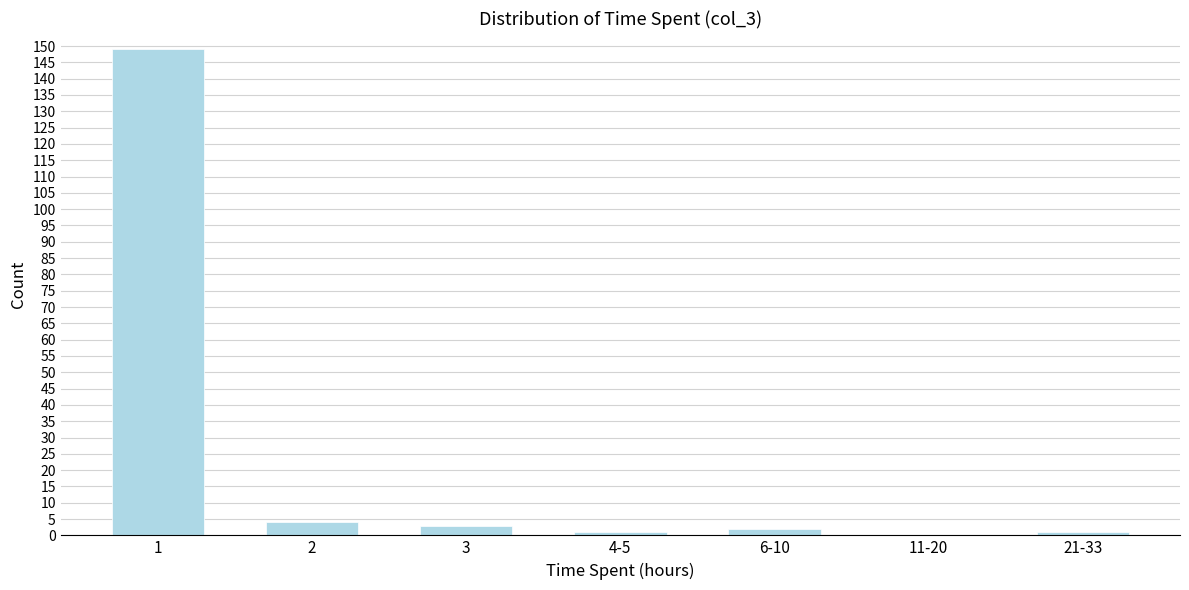

Reading left to right, what are all the values shown in this chart?

1=149	2=4	3=3	4-5=1	6-10=2	11-20=0	21-33=1